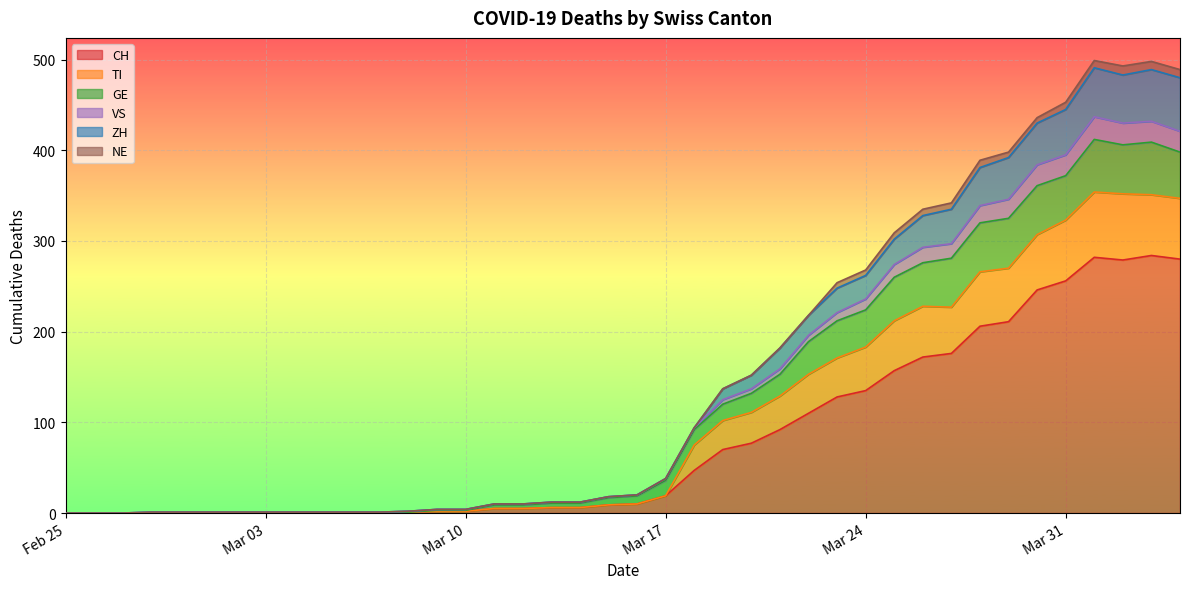

What is the sum of all VS values?

6085